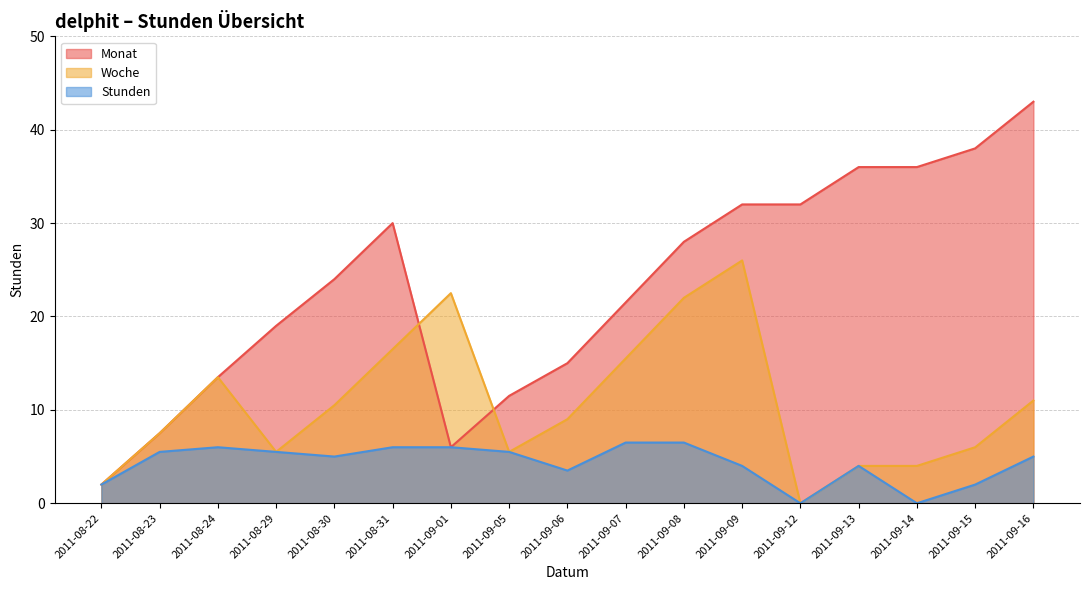

At which category is the sum across all series the highest?

2011-09-09